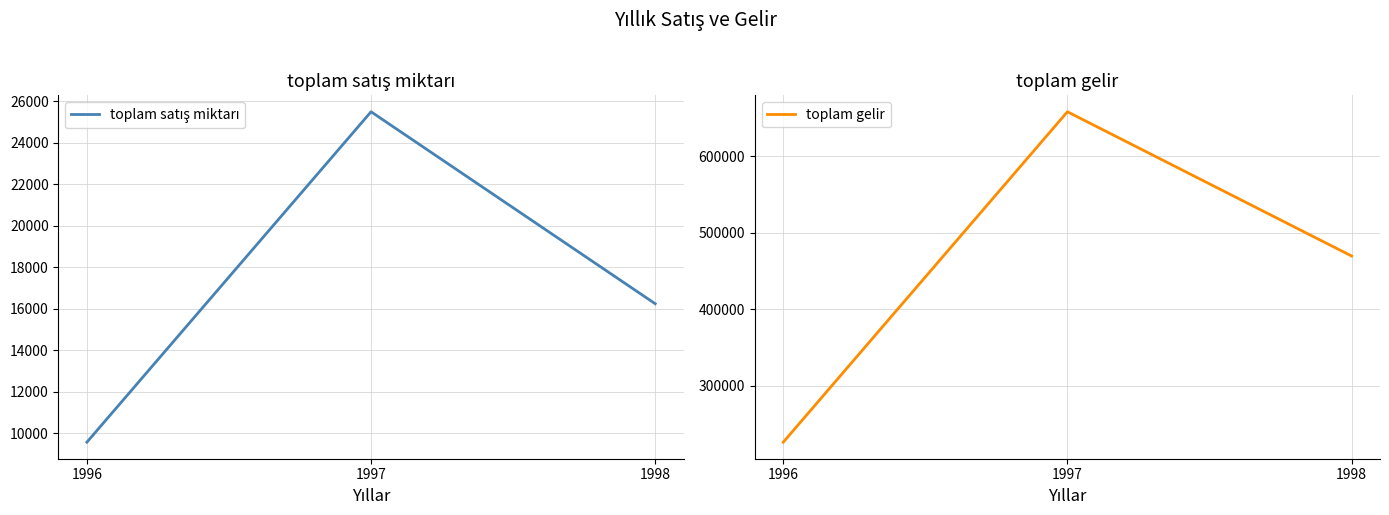

What is the greatest value displayed?

658388.8